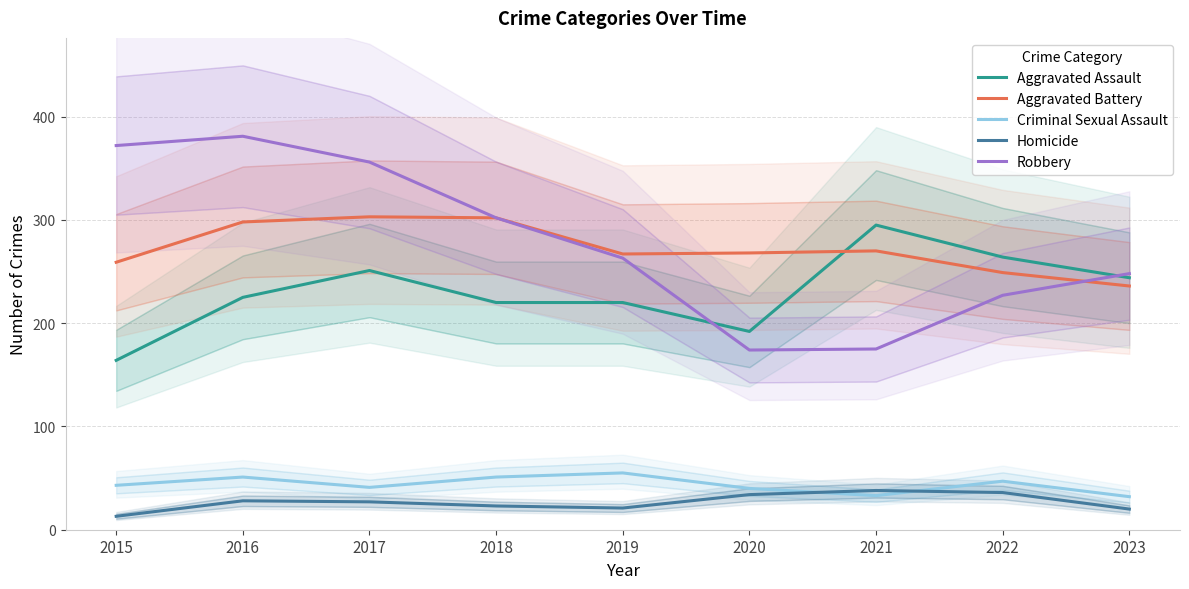

How many interior local valleys does the Aggravated Assault series have?

1